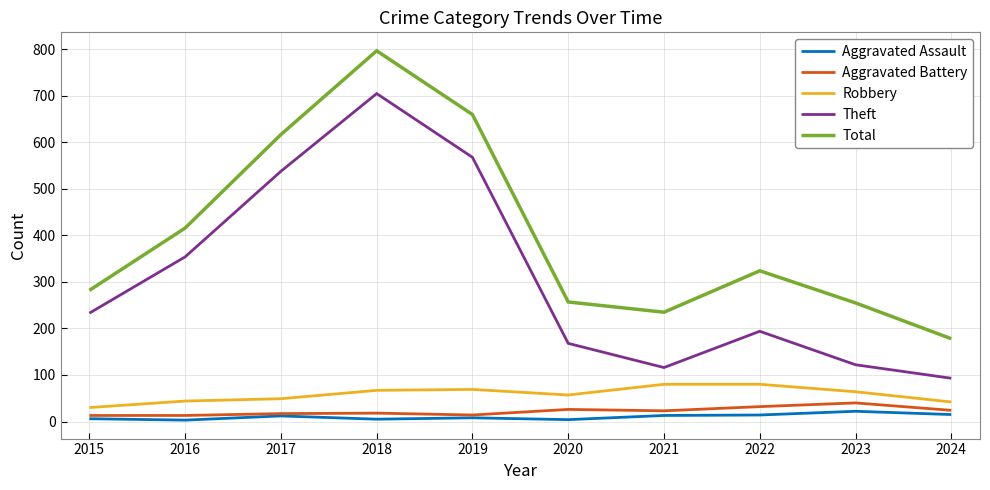

What is the sum of the Theft values at 2015 and 2016?

587